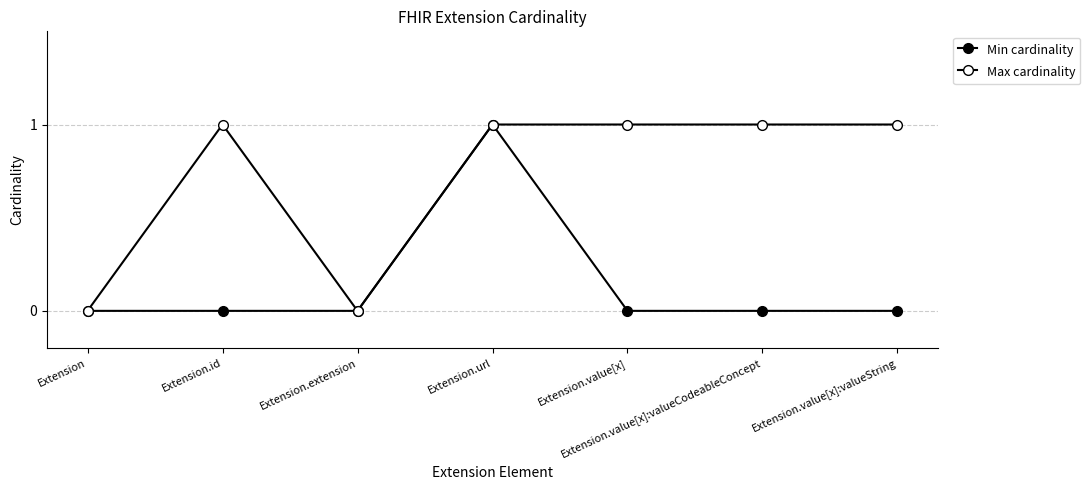

How many data points in Max cardinality are less than 1?

2